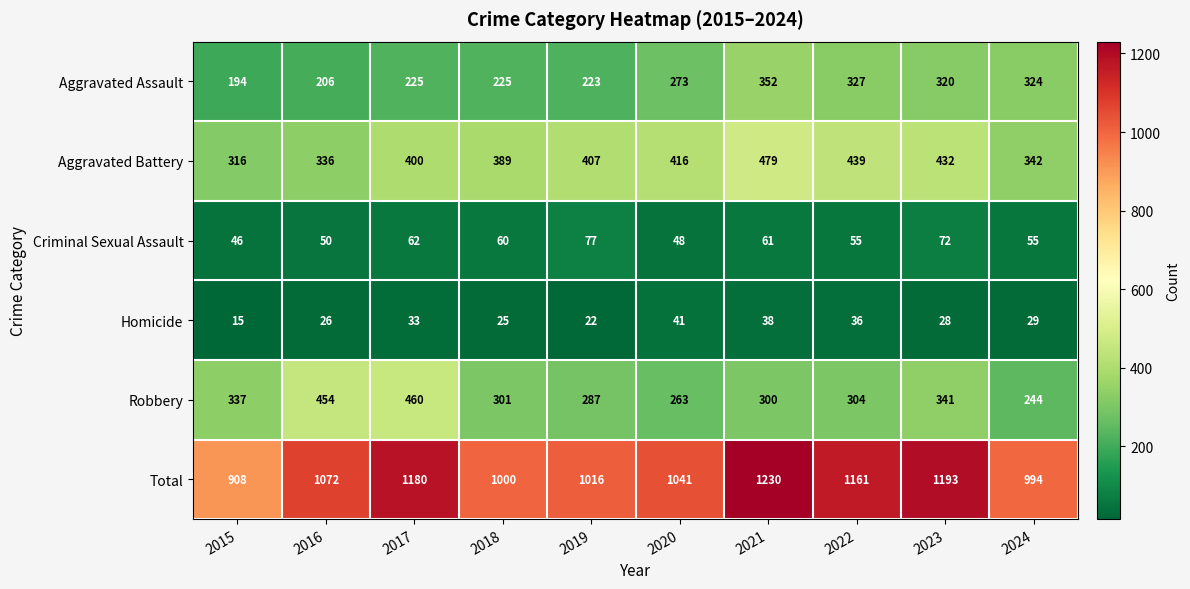

What is the maximum value for Total?

1230